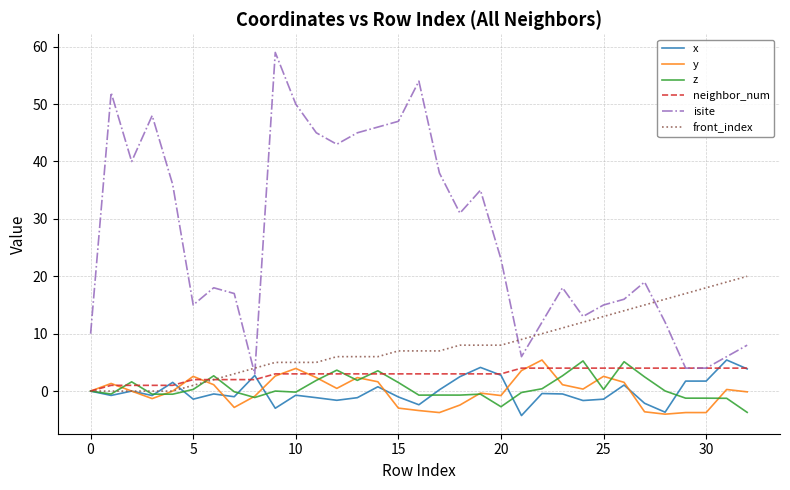

What is the greatest value displayed?

59.0